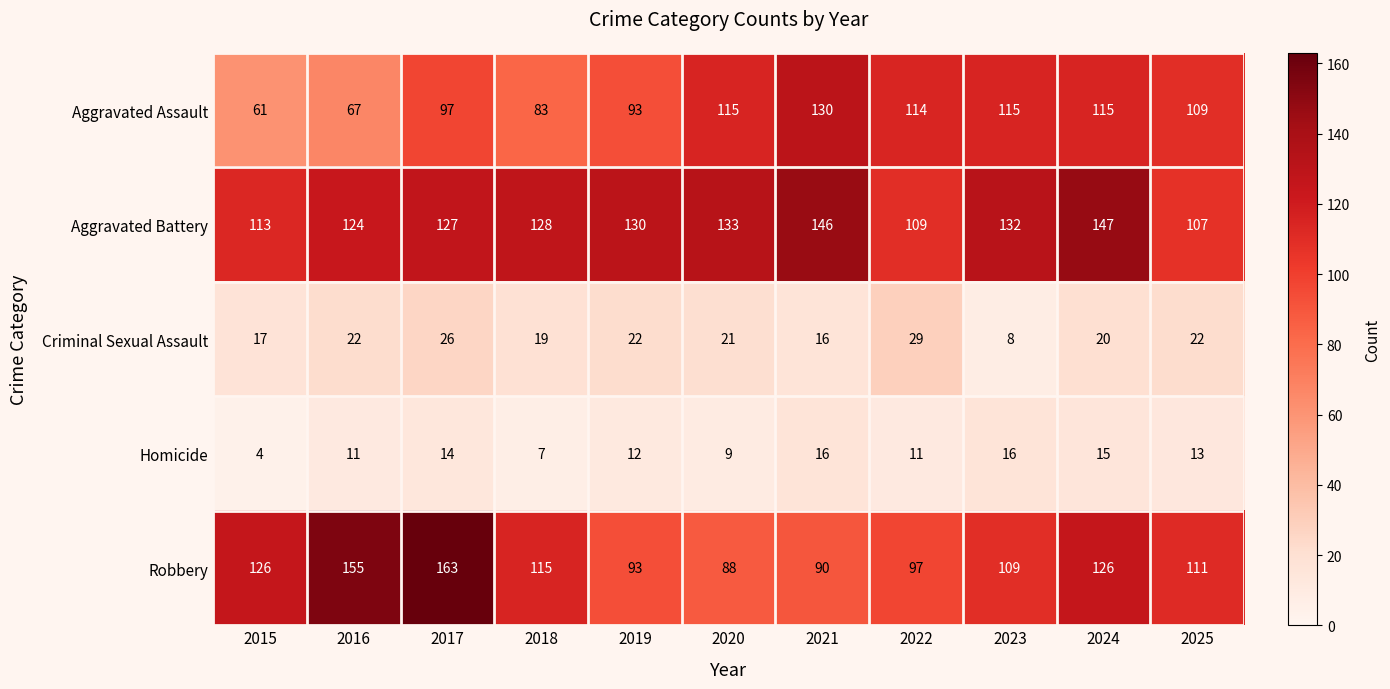

The Robbery series shows 90 at 2021. True or false?

True